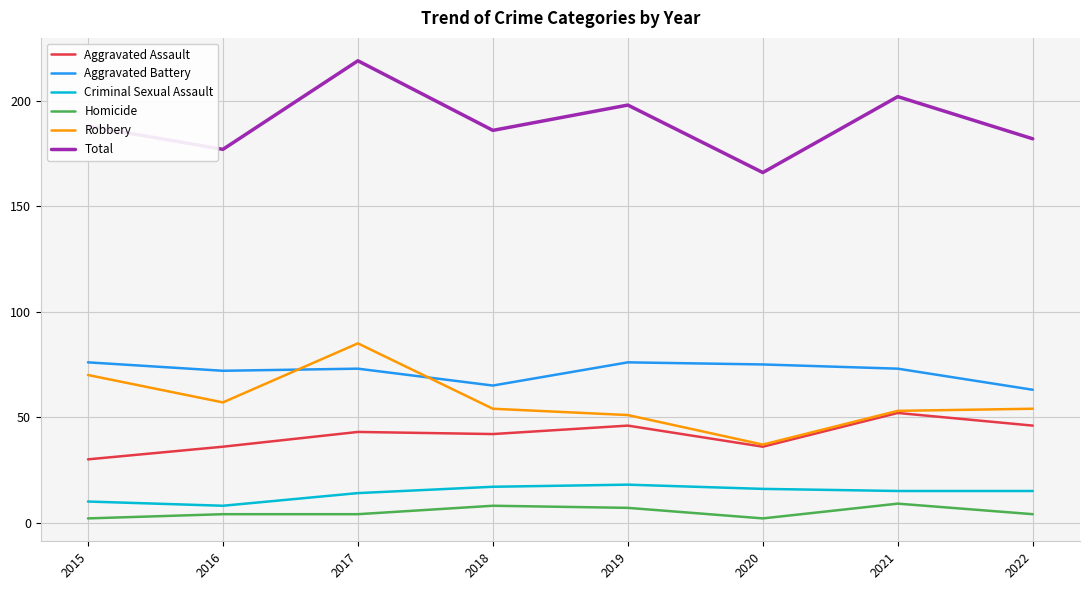

What is the average value of the Robbery series?

58